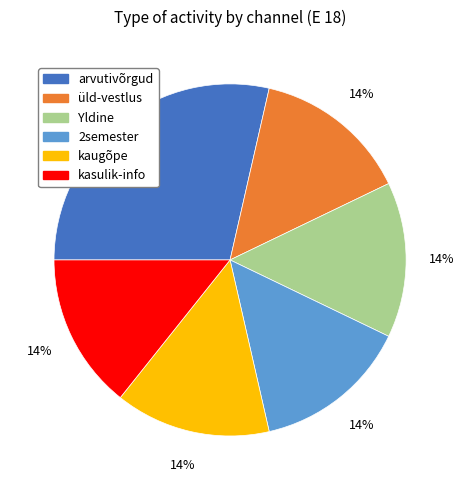

Does any single category account for the majority?

No